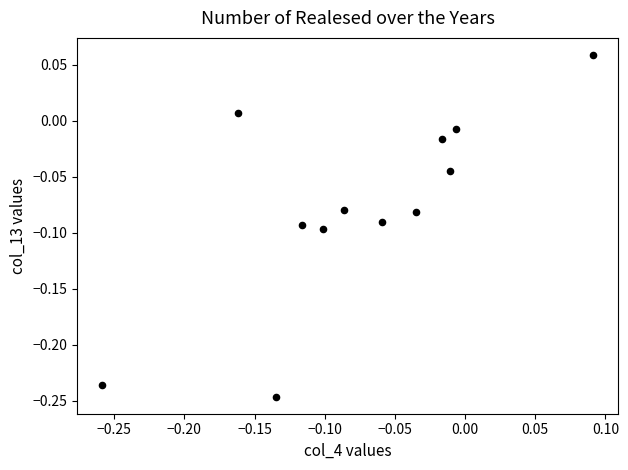

What is the range of Y values (max minus min)?

0.3